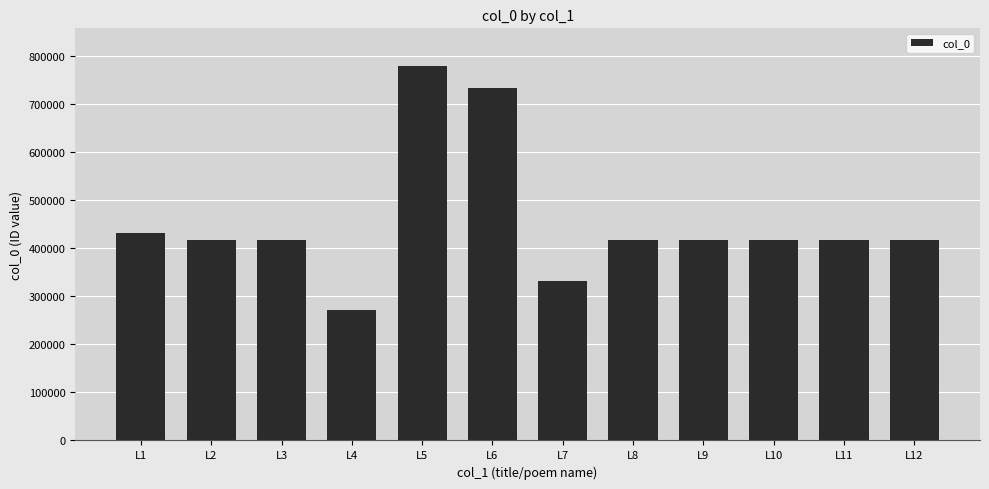

True or false: the data shows 733393 at L6.

True